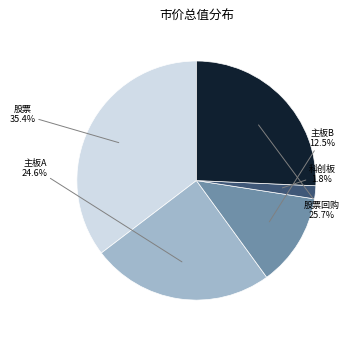

To the nearest percent, what is the difference between the 主板A and 股票回购 slice percentages?

1%